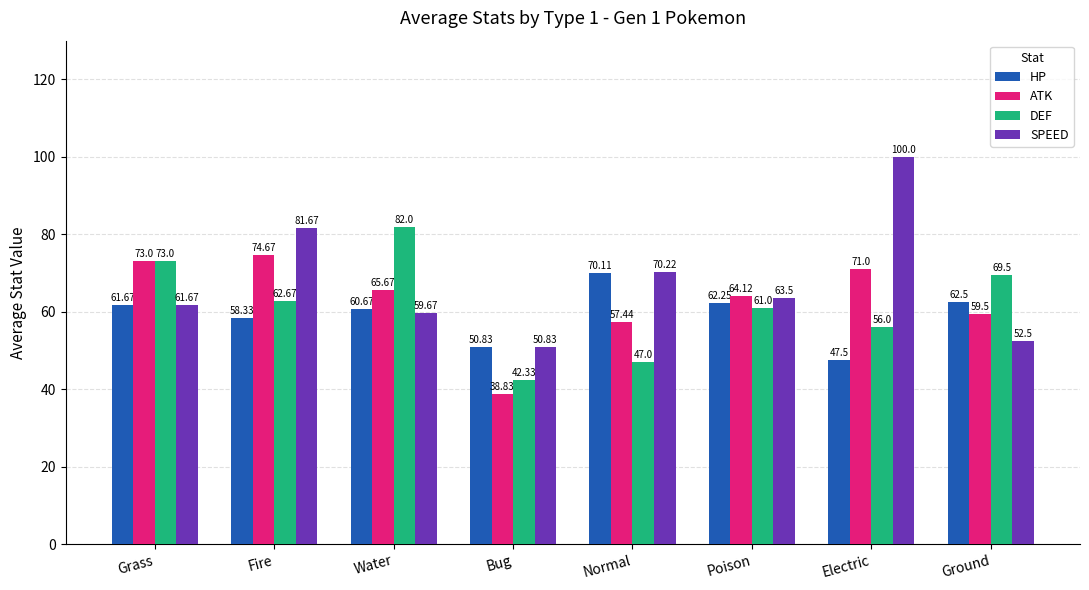

The HP series shows 80.3 at Fire. True or false?

False